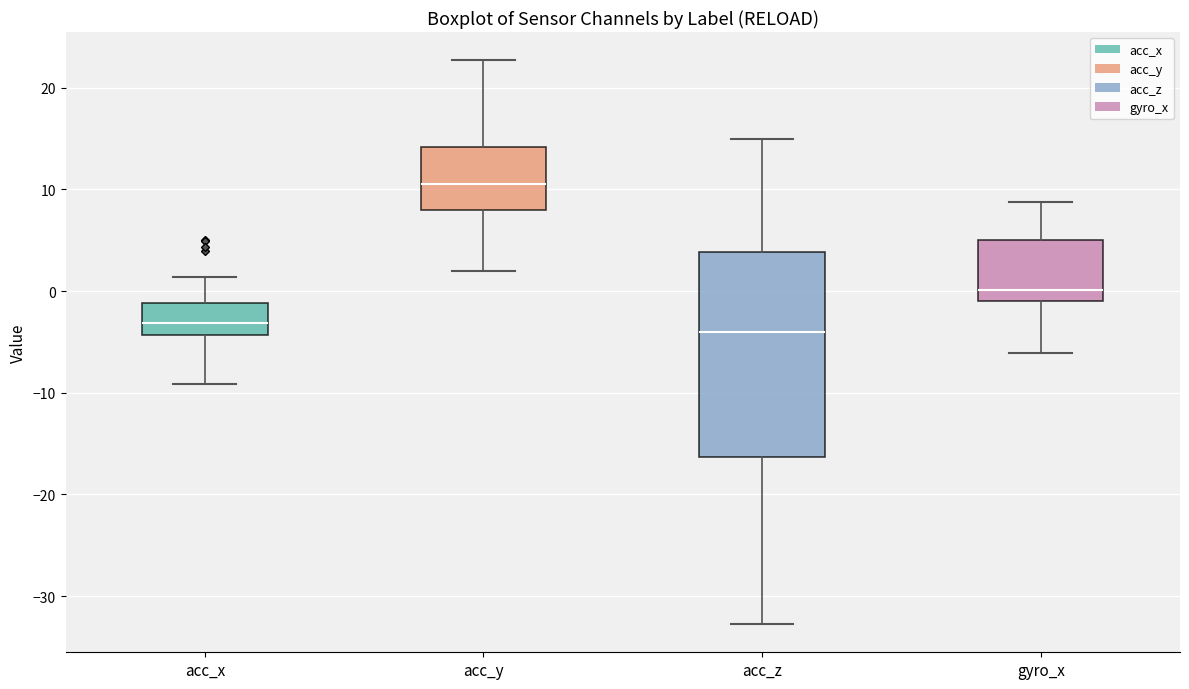

Reading left to right, transcribe this box plot: for each box, give where its median line is, the range the box spans, and where its two whiskers end, as read against the y-axis. The values are not printed on the chart, so give them approximately, as read against the axis.

acc_x: median -3, box -4 to -1, whiskers -9 to 1
acc_y: median 11, box 8 to 14, whiskers 2 to 23
acc_z: median -4, box -16 to 4, whiskers -33 to 15
gyro_x: median 0, box -1 to 5, whiskers -6 to 9